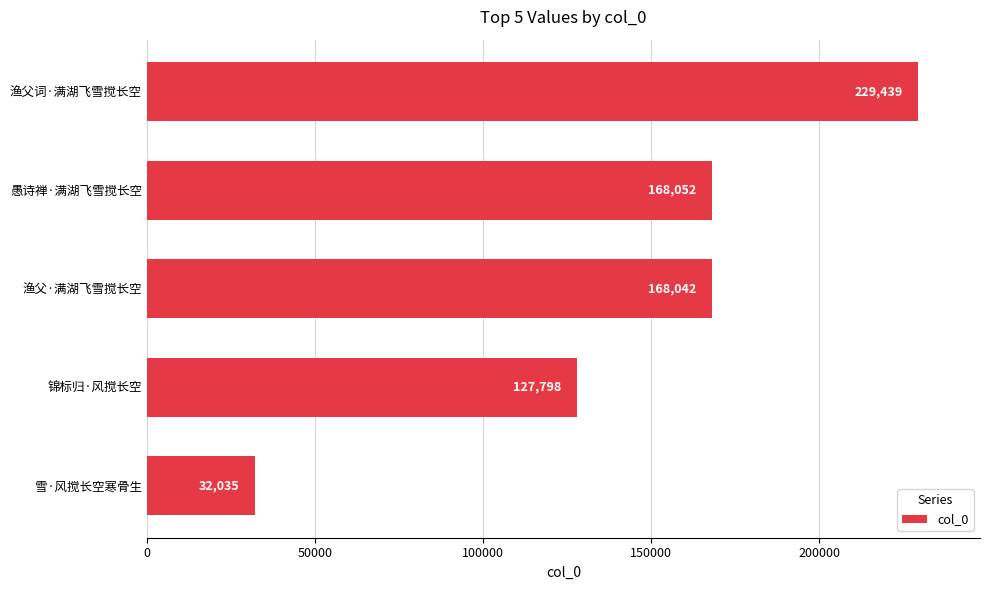

List the labels in order of value, largest first.

渔父词·满湖飞雪搅长空, 愚诗禅·满湖飞雪搅长空, 渔父·满湖飞雪搅长空, 锦标归·风搅长空, 雪·风搅长空寒骨生